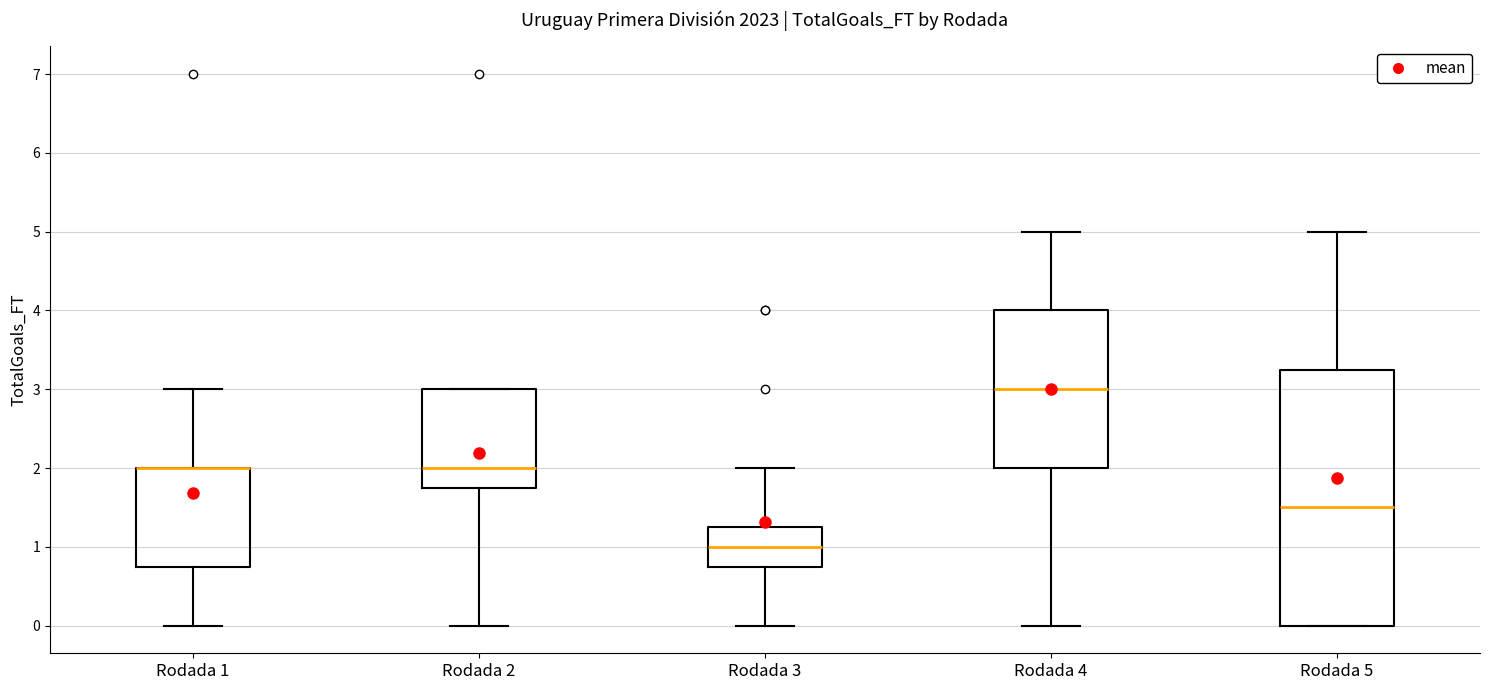

Reading left to right, transcribe this box plot: for each box, give where its median line is, the range the box spans, and where its two whiskers end, as read against the y-axis. The values are not printed on the chart, so give them approximately, as read against the axis.

Rodada 1: median 2.0 (drawn on the box's upper edge), box 0.8 to 2.0, whiskers 0.0 to 3.0
Rodada 2: median 2.0, box 1.8 to 3.0, whiskers 0.0 to 3.0
Rodada 3: median 1.0, box 0.8 to 1.3, whiskers 0.0 to 2.0
Rodada 4: median 3.0, box 2.0 to 4.0, whiskers 0.0 to 5.0
Rodada 5: median 1.5, box 0.0 to 3.3, whiskers 0.0 to 5.0